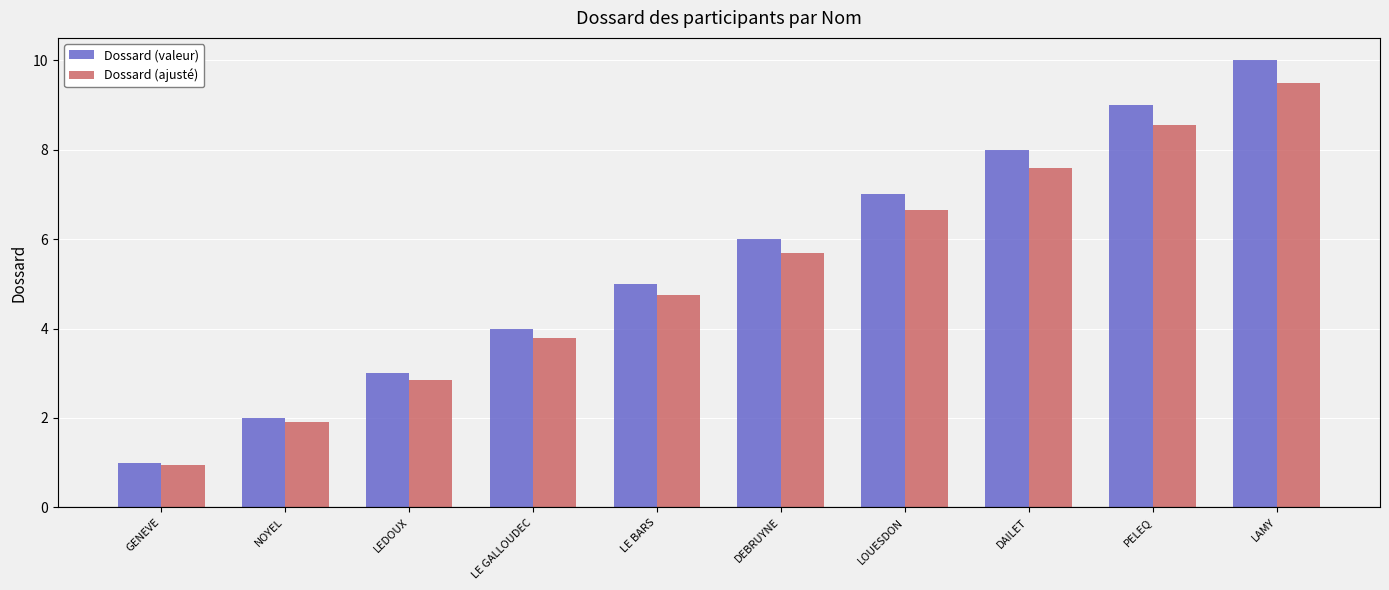

At which label does Dossard (ajusté) reach its minimum?

GENEVE